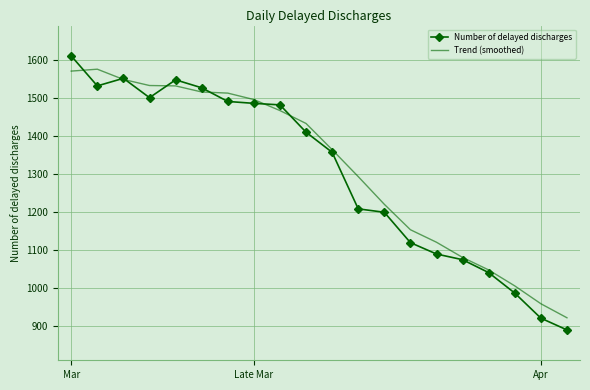

Which series has the largest range (max minus min)?

Number of delayed discharges